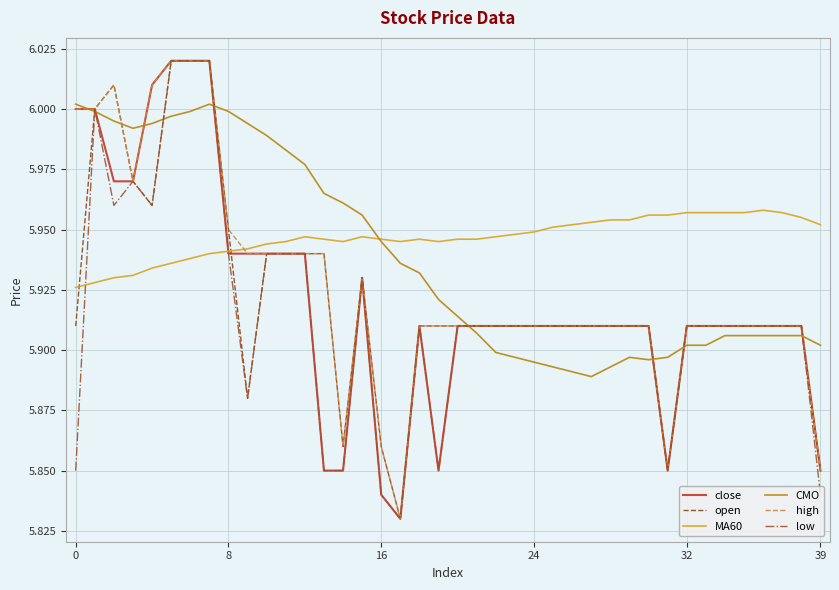

How many lines are shown in the chart?

6